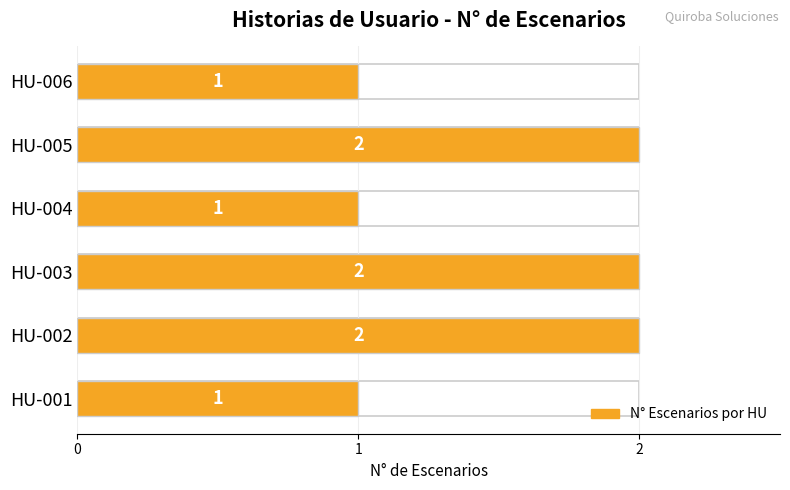

What is the average value?

2